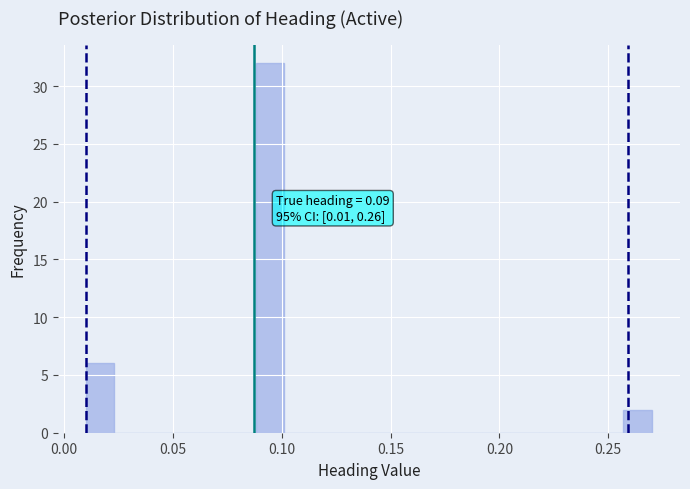

Read against the x-axis, roughly where is the centre of the tallest bar?

0.095